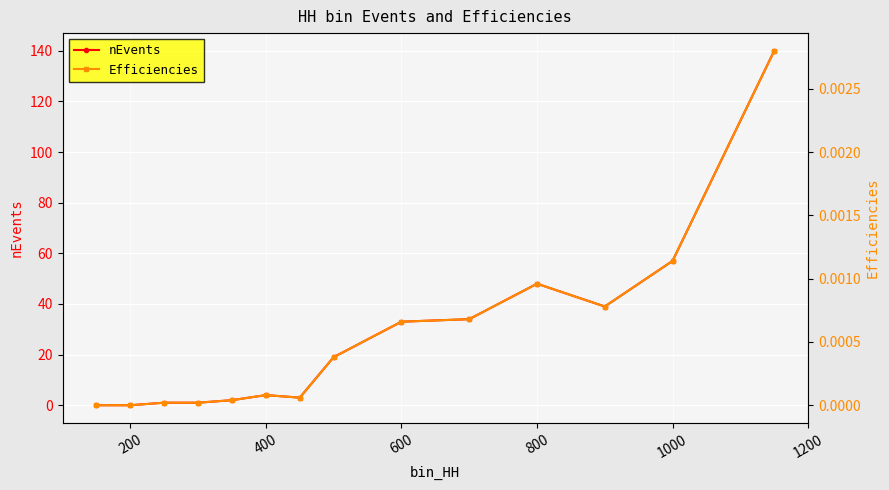

At which label is nEvents closest to 70?

1000